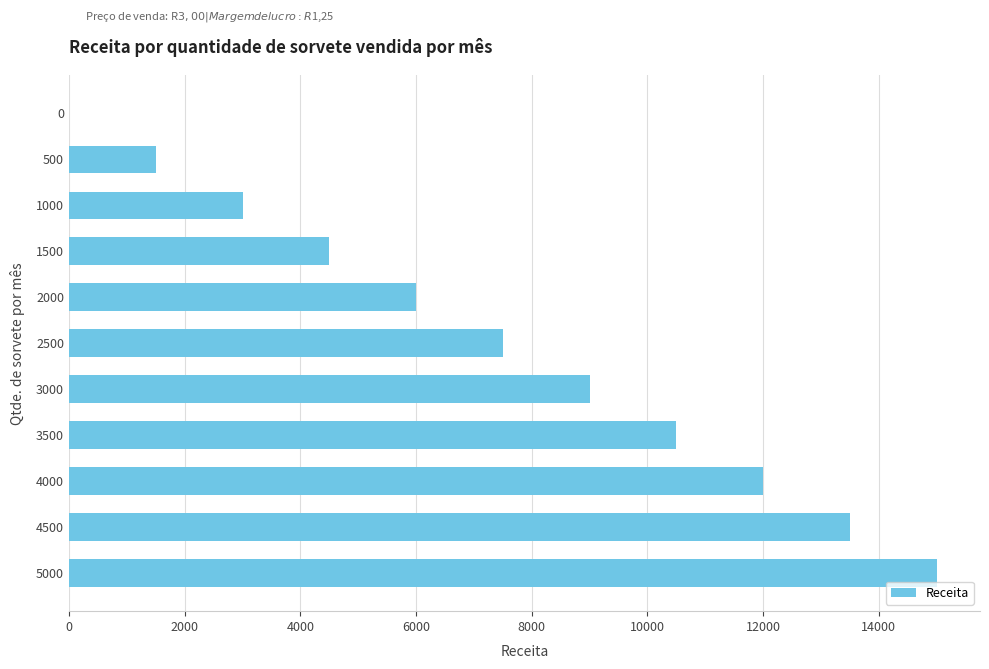

What is the average value?

7500